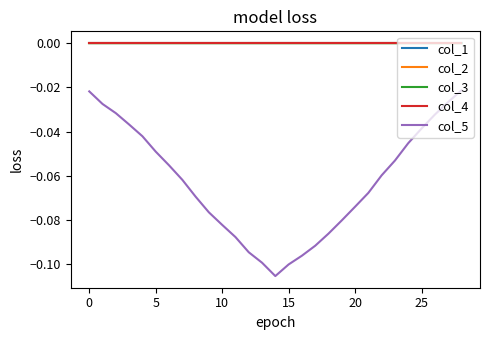

True or false: col_4 and col_5 cross at least once.

False